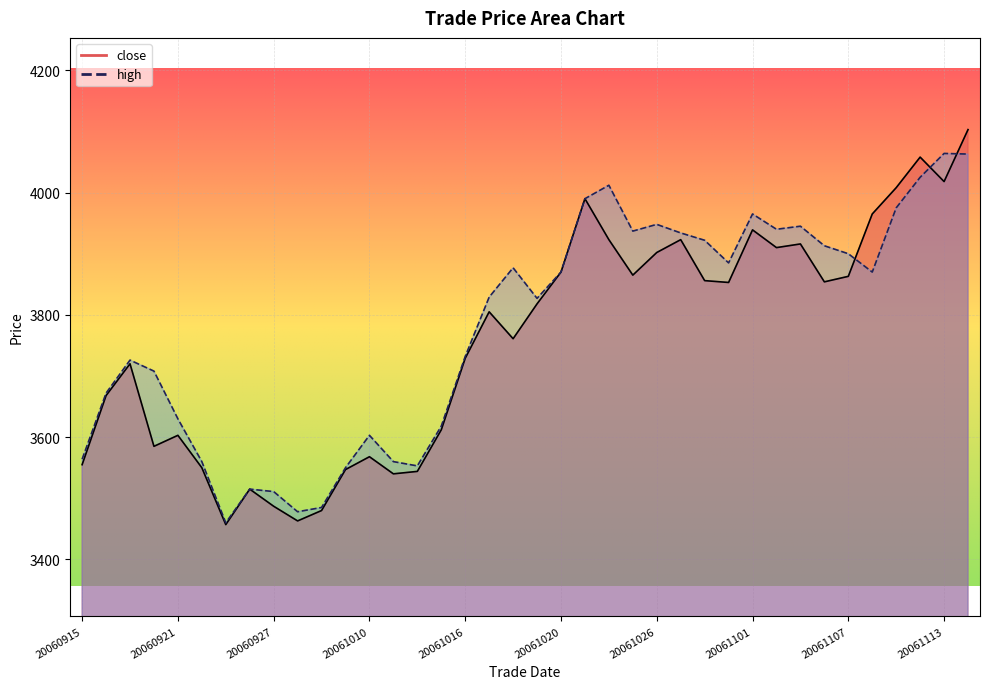

What is the change in value from 20060918 to 20061010?

-100